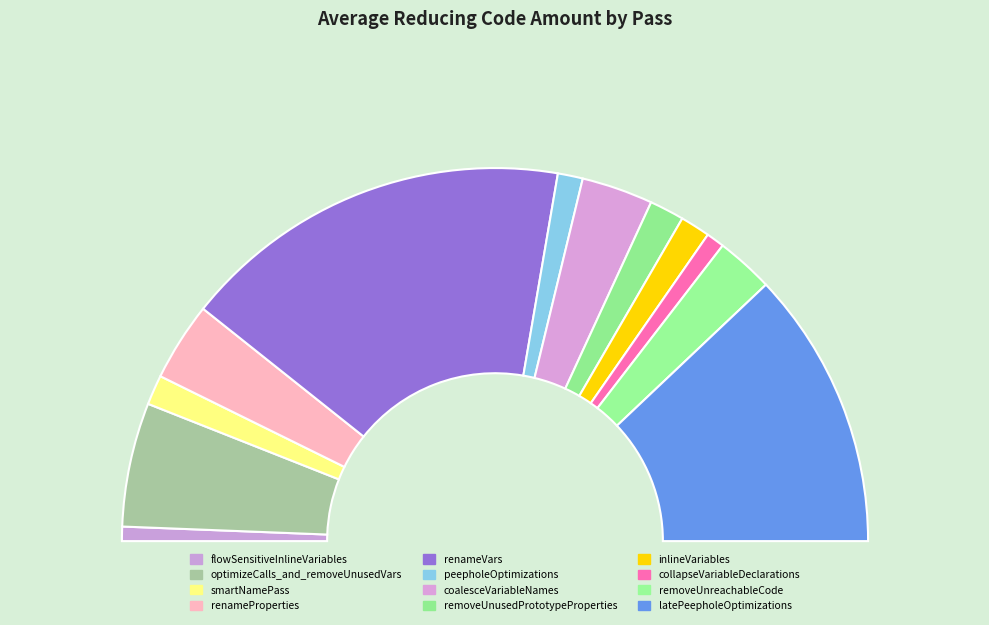

Is the sum of inlineVariables and removeUnreachableCode greater than half?

No